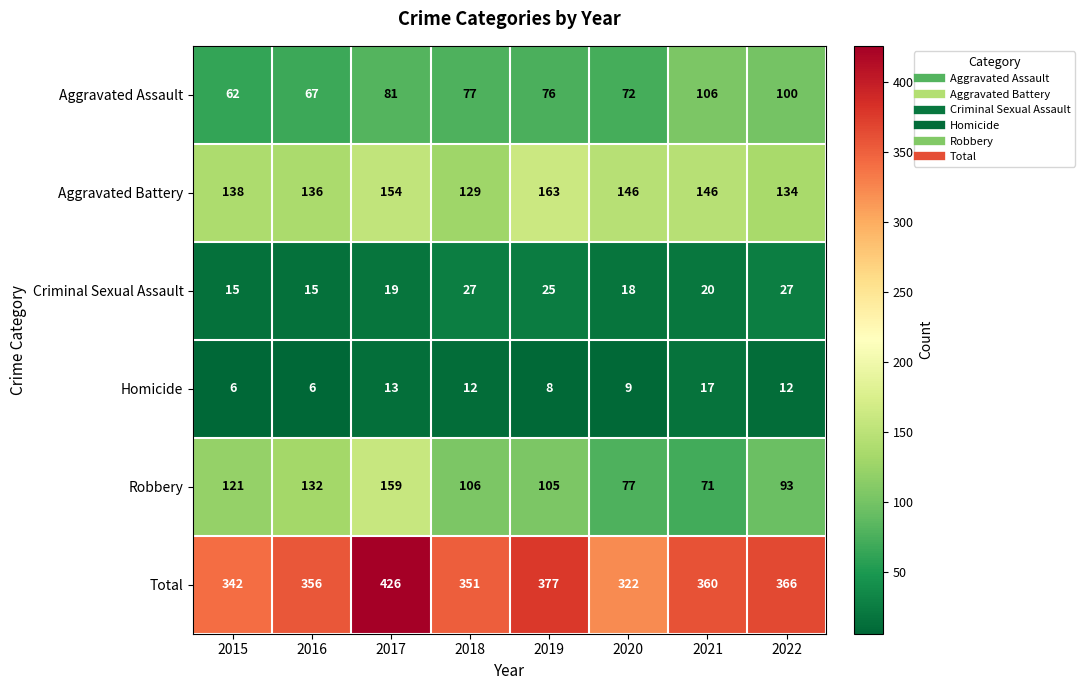

Which series has the largest range (max minus min)?

Total